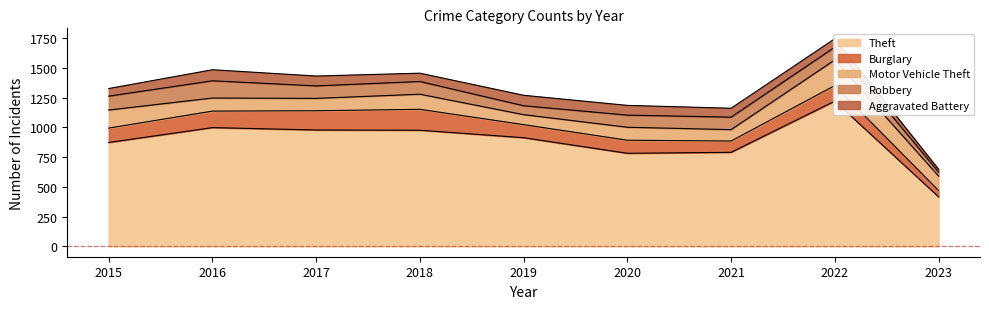

Read the Motor Vehicle Theft value at 2017, to the nearest 5.

105